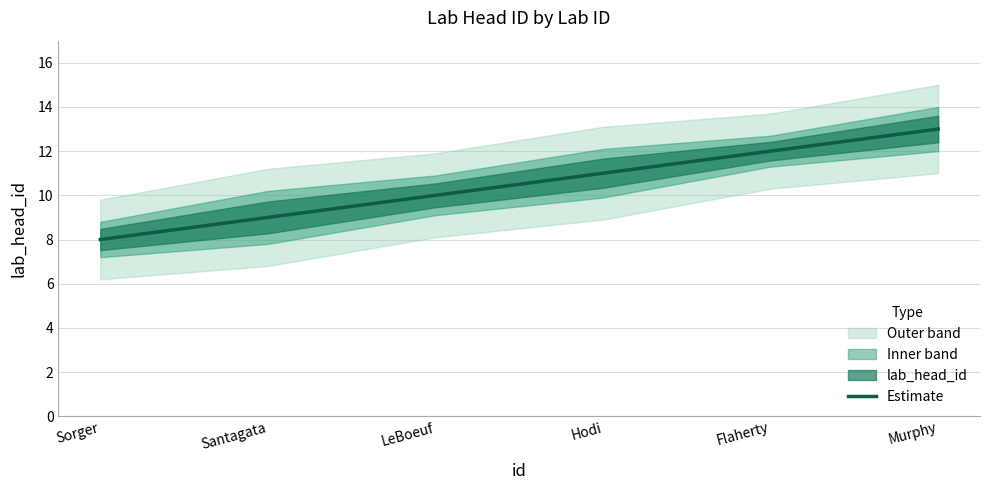

Reading left to right, transcribe all the data shown in this chart.

8	9	10	11	12	13